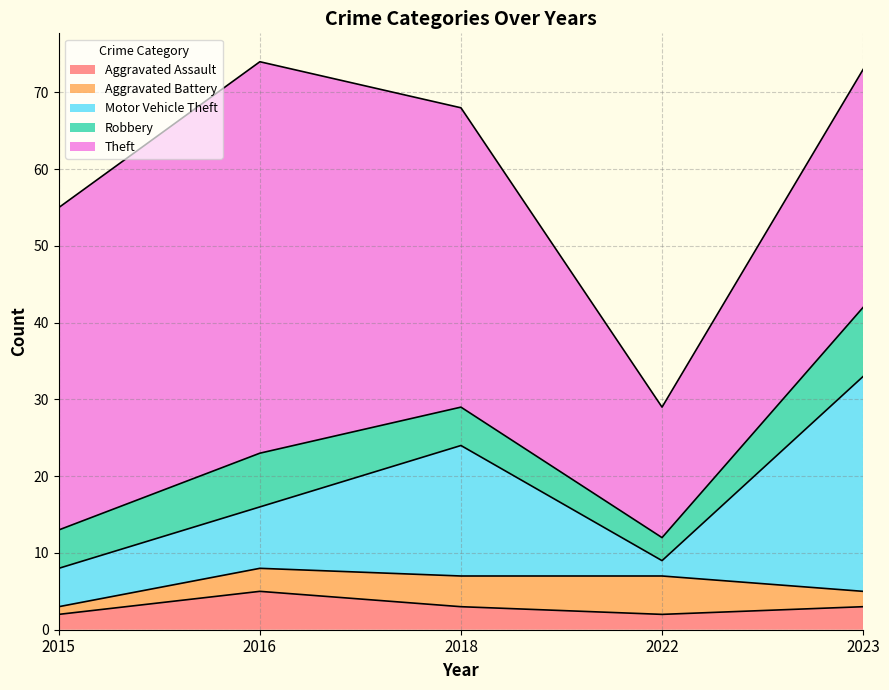

What is the difference between the Robbery values at 2022 and 2018?

2